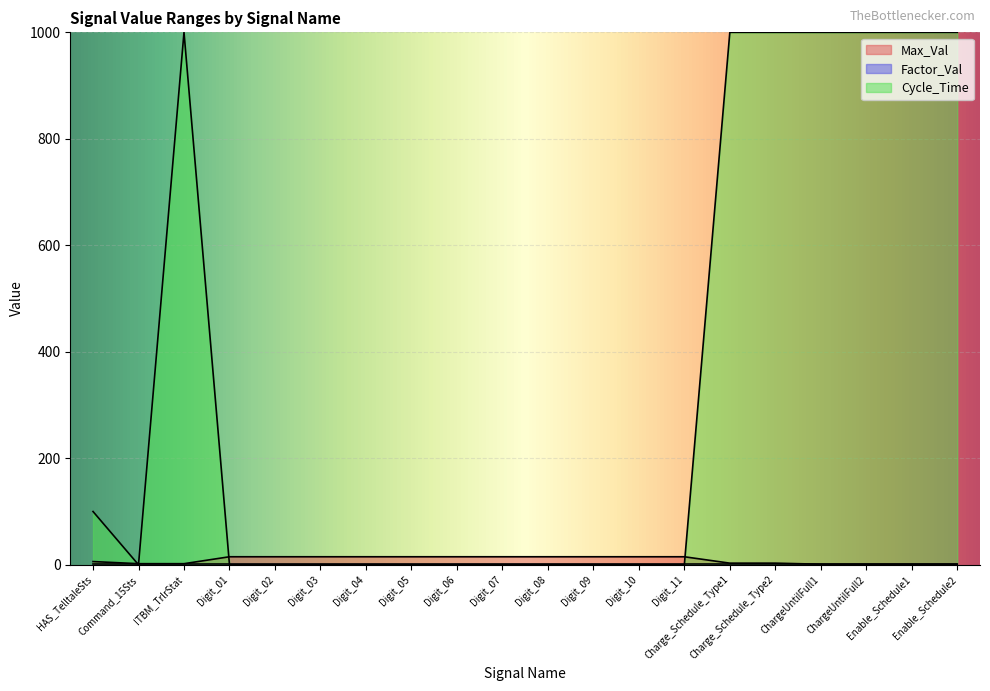

What is the sum of the Max_Val values at Digit_10 and Charge_Schedule_Type1?

18